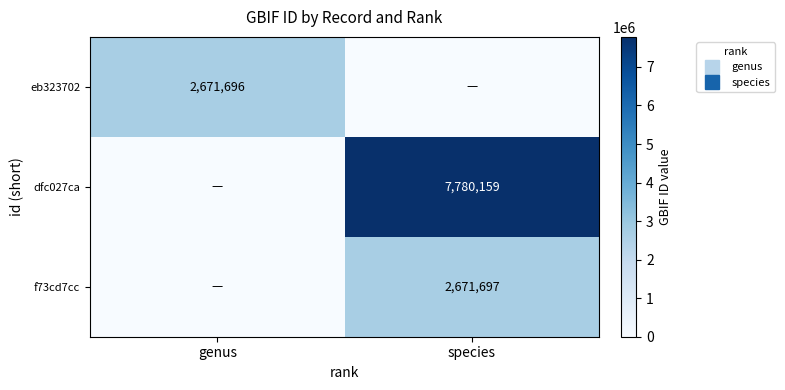

What is the sum of all f73cd7cc values?

2671697